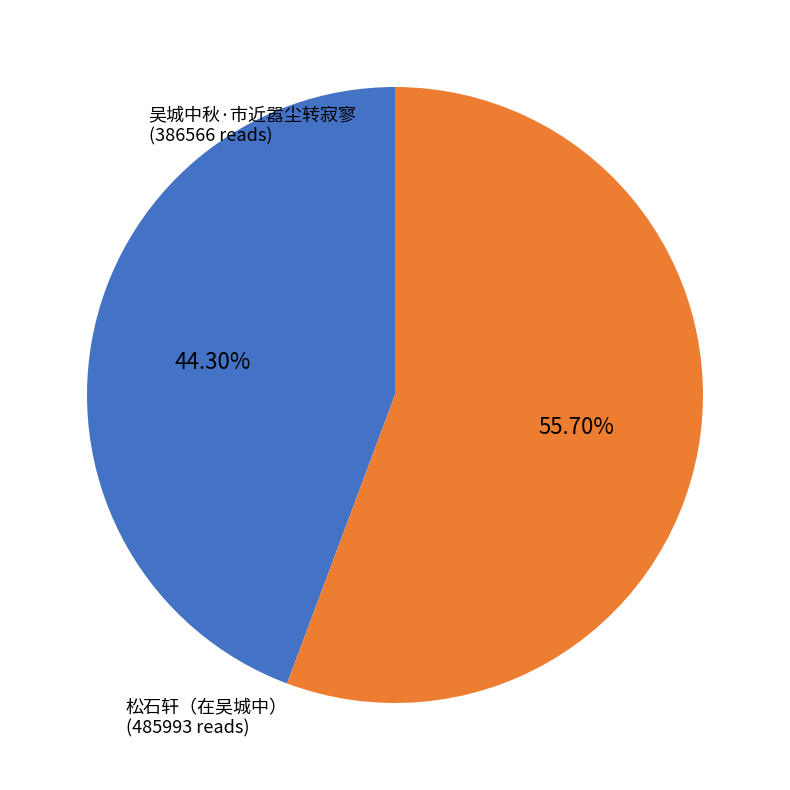

What percentage is the 吴城中秋·市近嚣尘转寂寥 slice, to the nearest percent?

44%